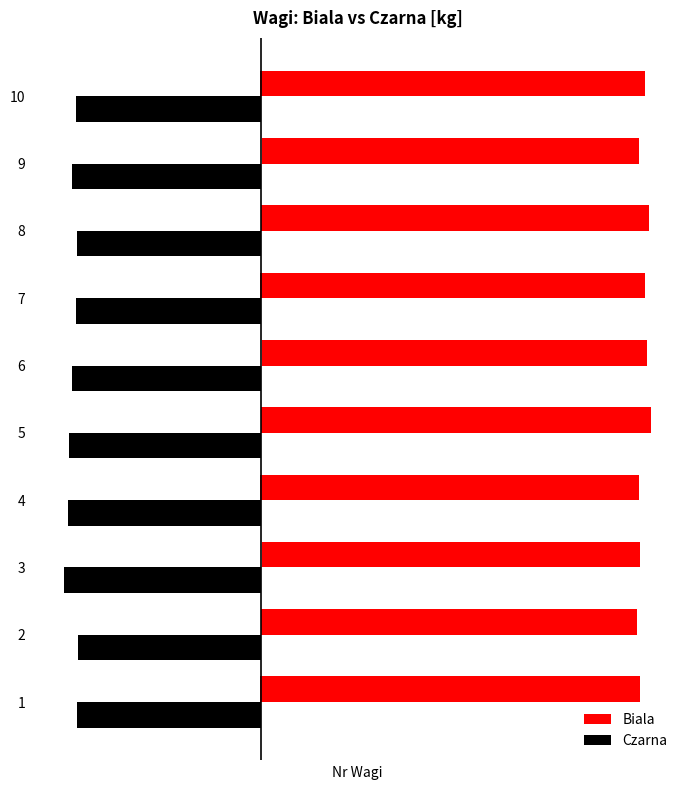

Reading left to right, transcribe all the data shown in this chart.

Biala: 0.5	0.5	0.5	0.5	0.5	0.5	0.5	0.5	0.5	0.5
Czarna: -0.2	-0.2	-0.3	-0.2	-0.2	-0.2	-0.2	-0.2	-0.2	-0.2